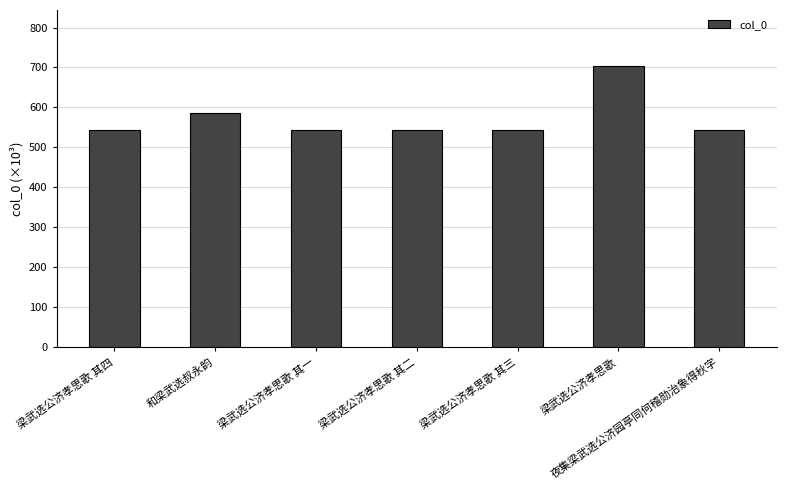

Are the bars horizontal?

No